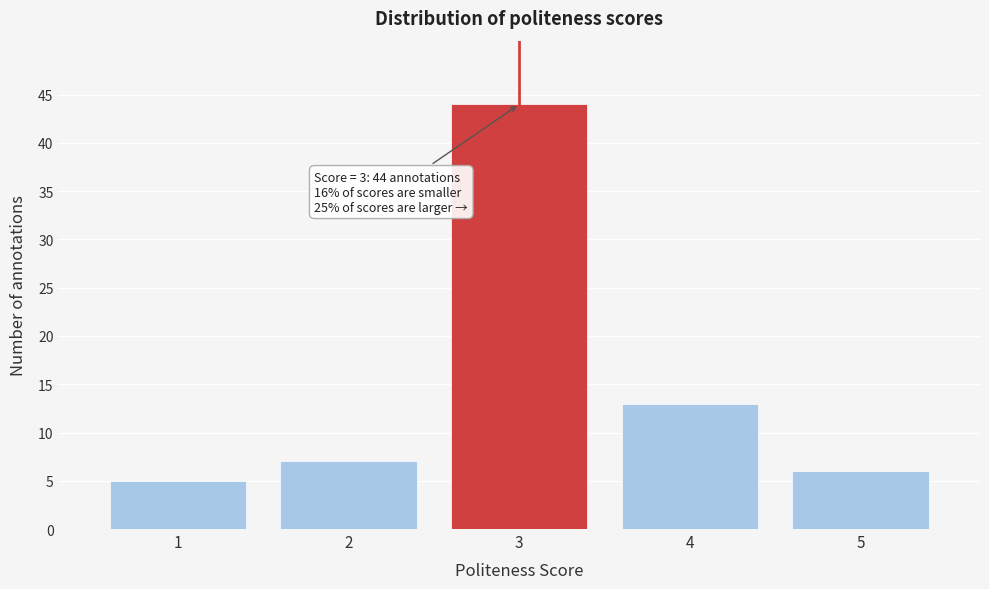

Reading right to left, list all the values displayed in this chart.

5=6	4=13	3=44	2=7	1=5